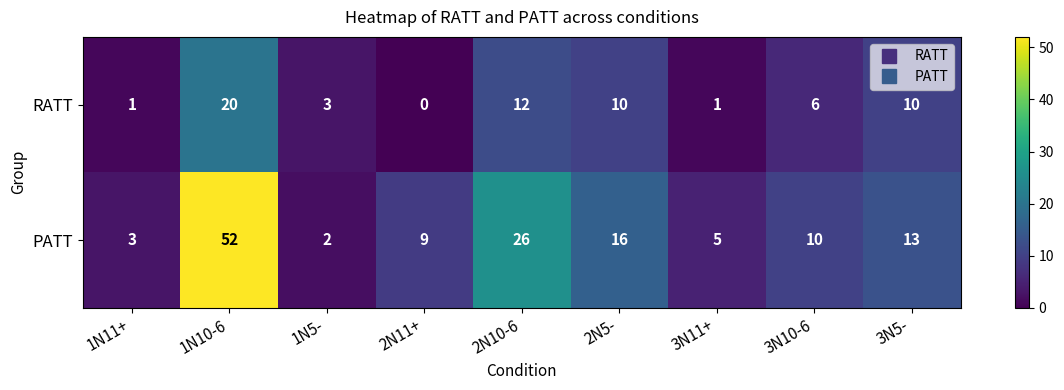

Between 1N5- and 3N5-, which series saw the biggest shift?

PATT